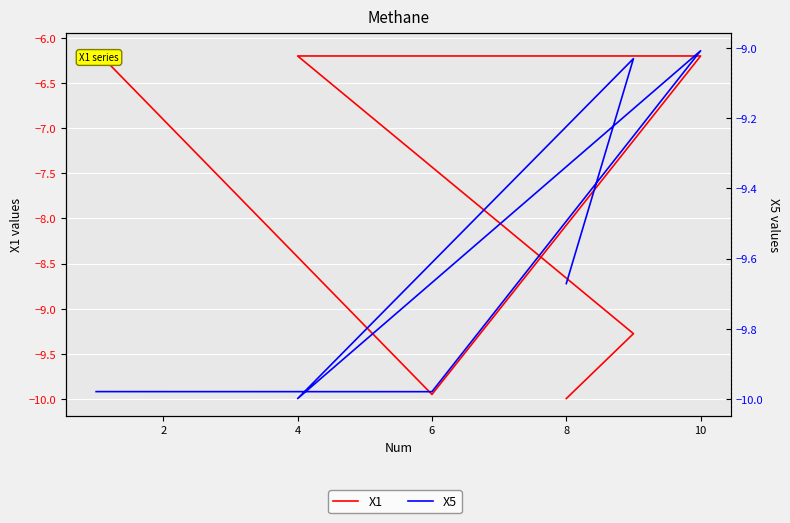

What is the value of the X1 point at the 4th from the left?

-6.2